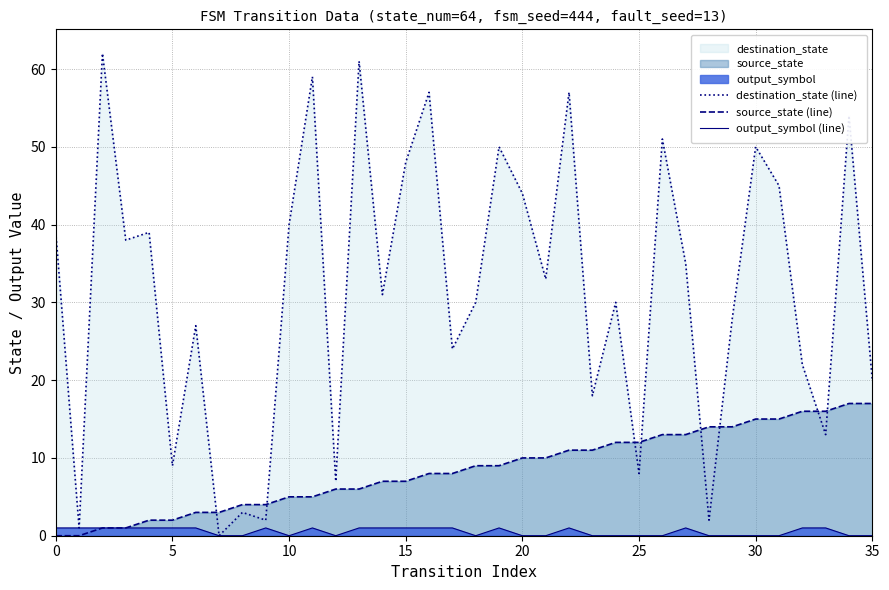

At how many categories does at least one series exceed 36?

16